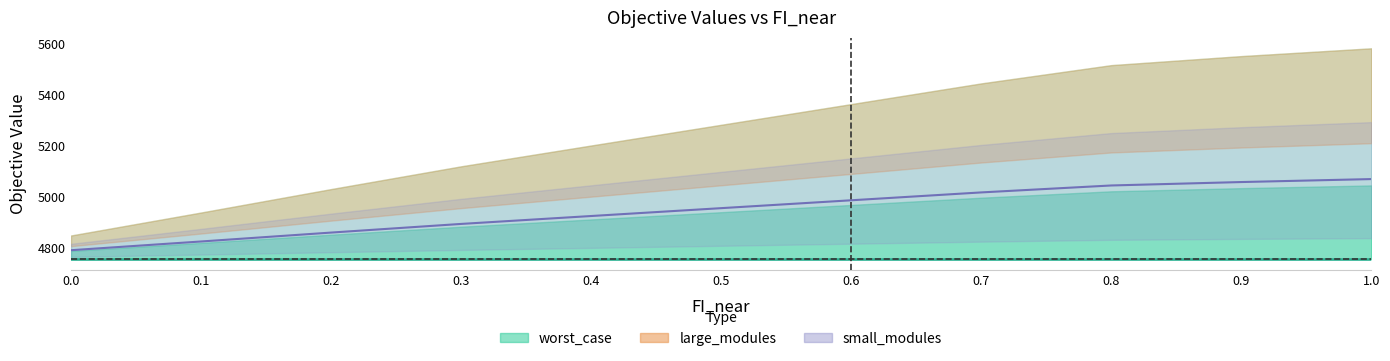

True or false: nominal_case_line has a value of 4755.6 at 1.0.

True